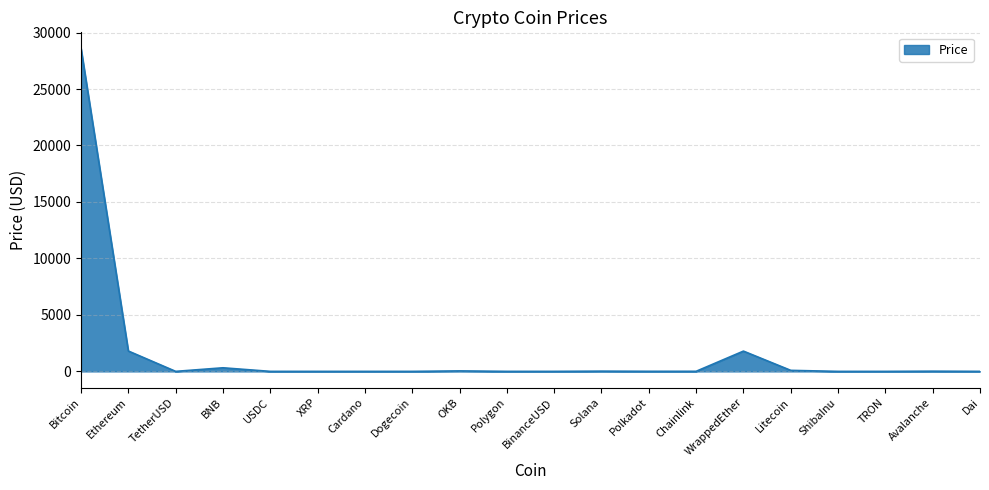

What is the greatest value displayed?

28589.7